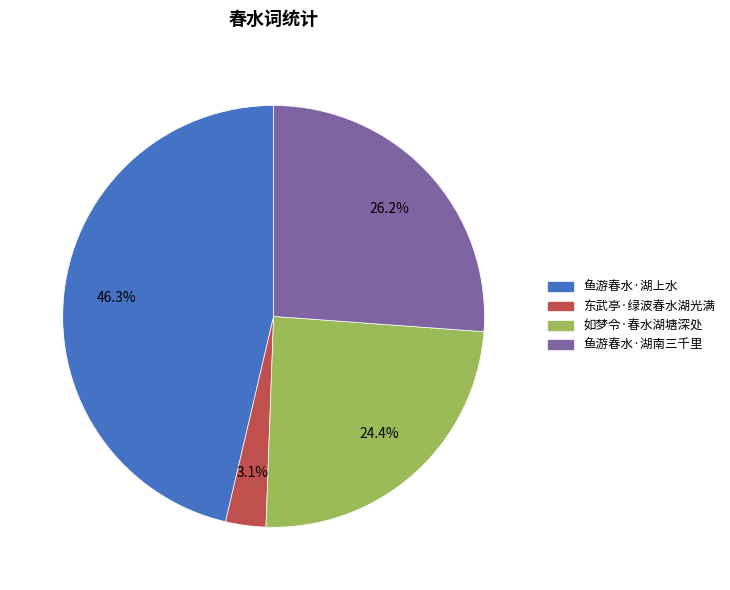

Is it true that 东武亭·绿波春水湖光满 is 3% of the pie?

True